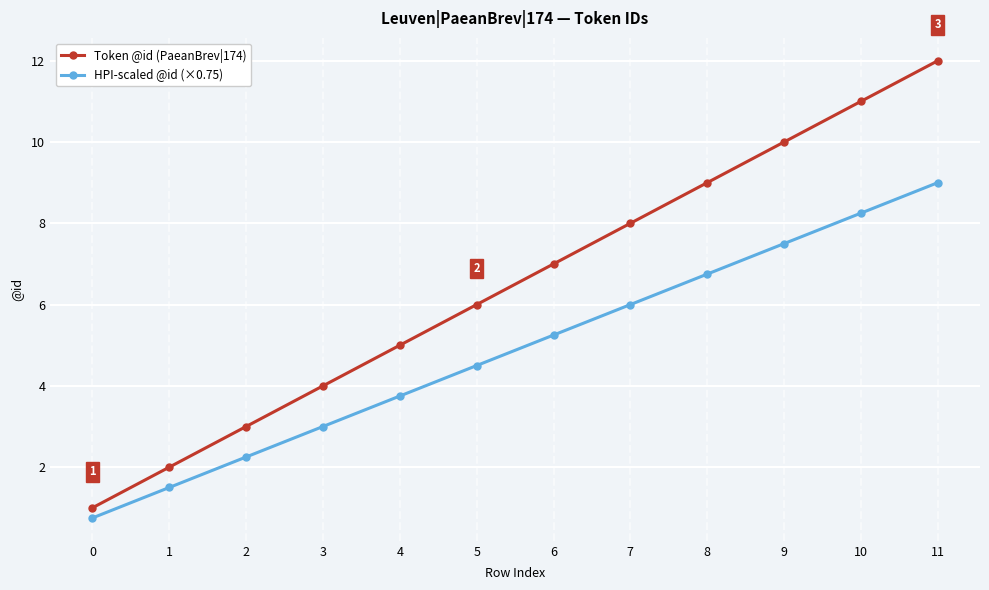

What is the difference between the Token @id (PaeanBrev|174) values at 9 and 5?

4.0